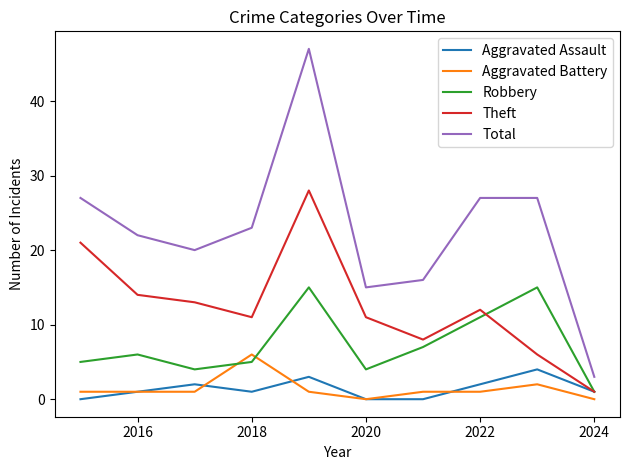

What is the maximum value for Aggravated Assault?

4